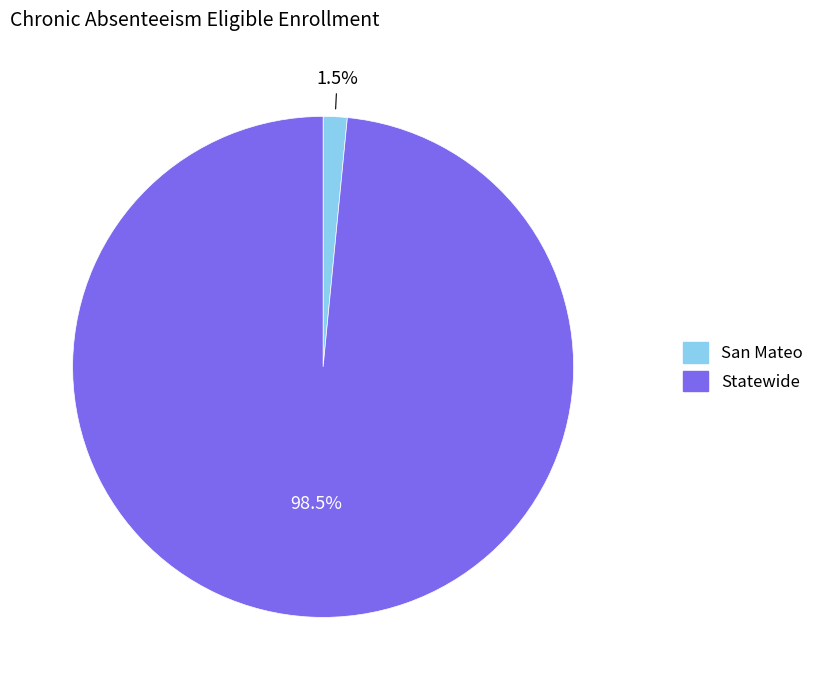

Do Statewide and San Mateo together represent more than half of the pie?

Yes